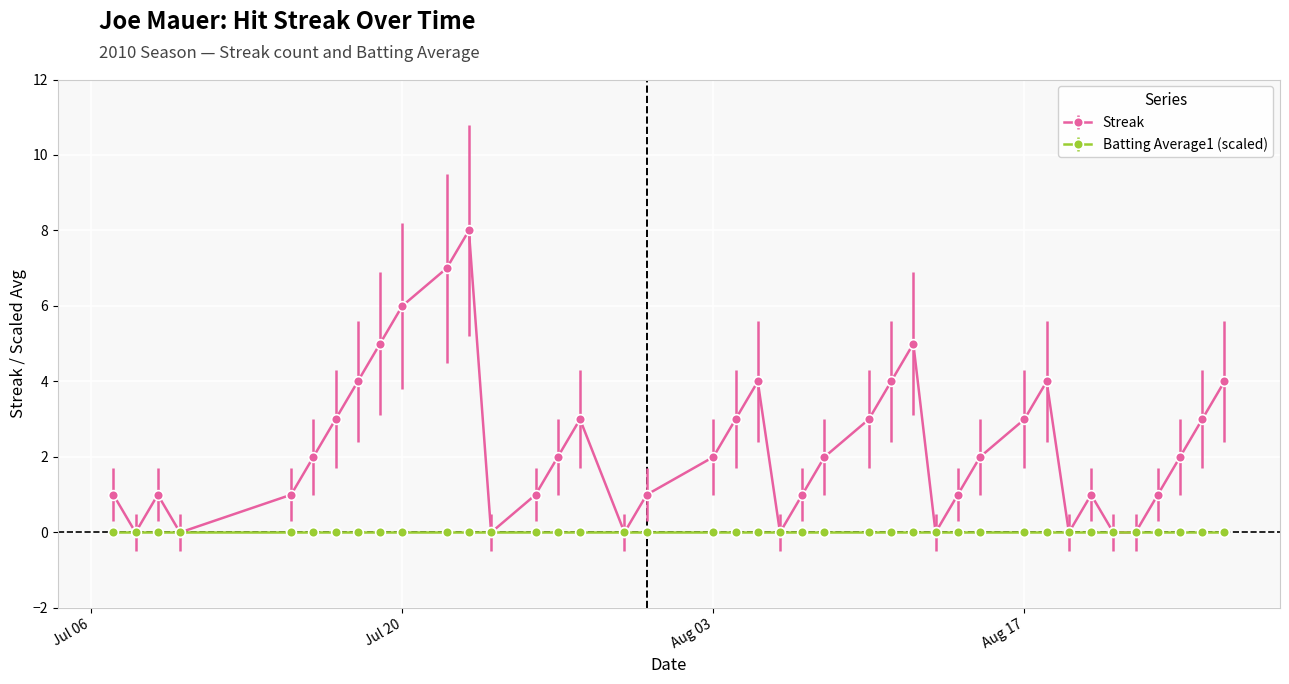

What is the highest value of the Streak series?

8